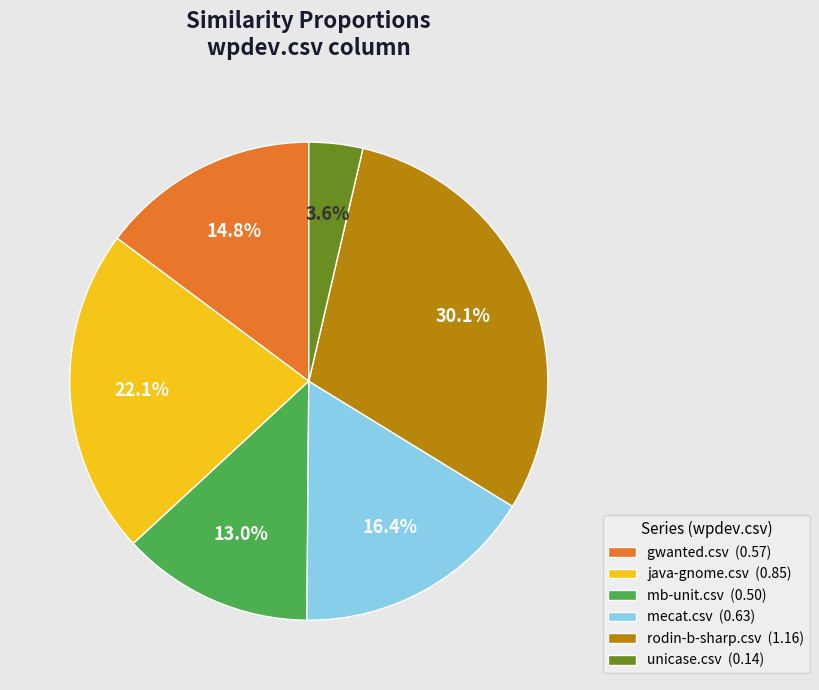

Rank the categories by value from lowest to highest.

unicase.csv (0.14), mb-unit.csv (0.50), gwanted.csv (0.57), mecat.csv (0.63), java-gnome.csv (0.85), rodin-b-sharp.csv (1.16)